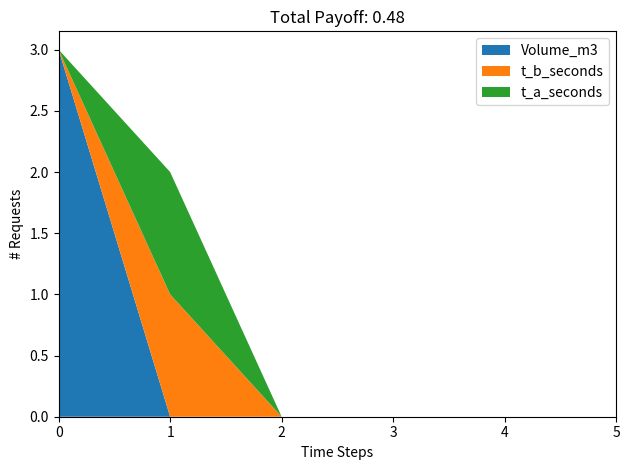

Reading left to right, extract all data points from this chart.

Volume_m3: 3	0	0	0	0	0
t_b_seconds: 0	1	0	0	0	0
t_a_seconds: 0	1	0	0	0	0